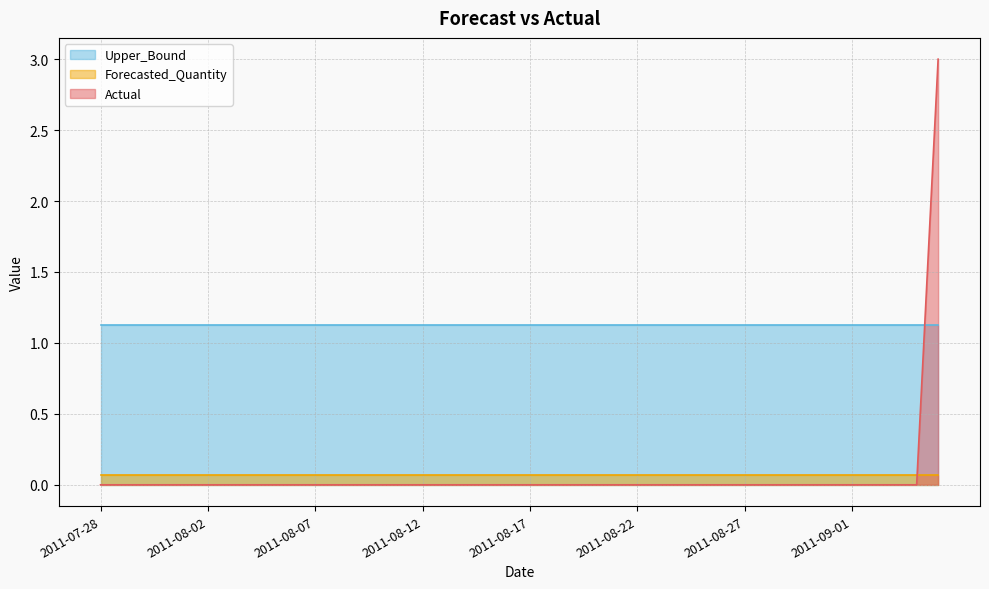

Read the Upper_Bound value at 2011-08-25.

1.1